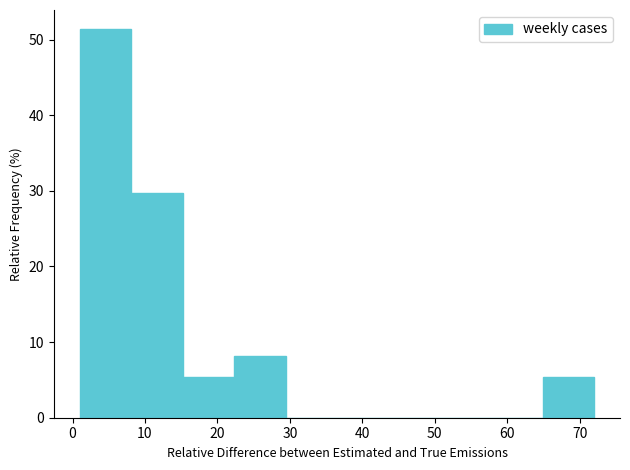

What is the height of the bar covering 8.1 to 15.2 on the x-axis? Neither the bar edges nor the heights are printed on the chart, so give them approximately, as read against the axes.

30